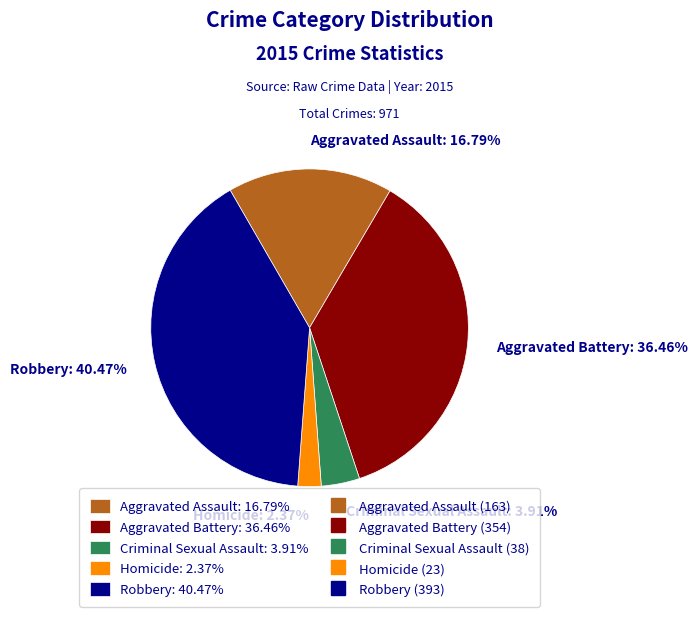

Count the number of slices in the pie.

5